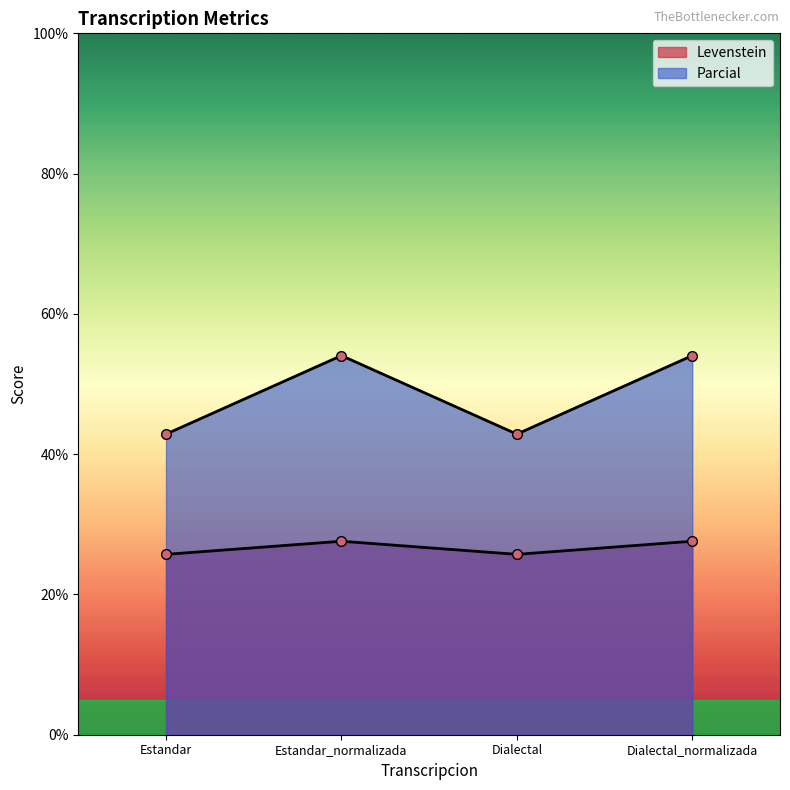

How many values in the Parcial series are below 54?

2